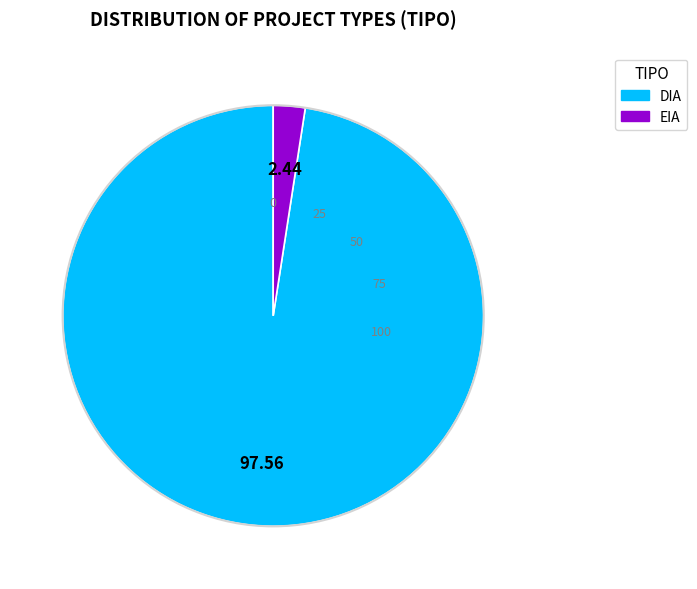

Is there a majority slice in this chart?

Yes